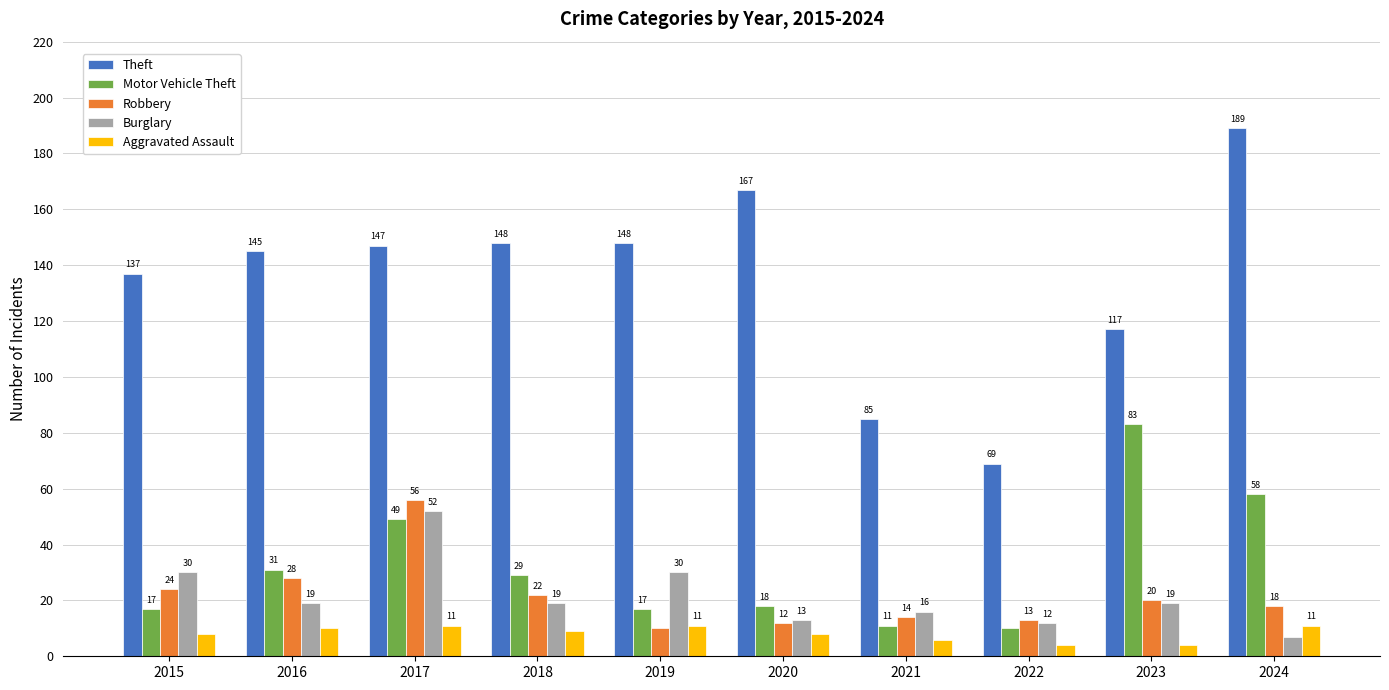

What is the minimum value shown in the chart?

4